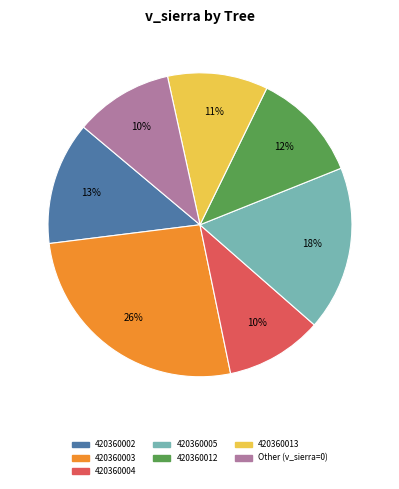

To the nearest percent, what is the difference between the largest and smallest slice percentages?

16%